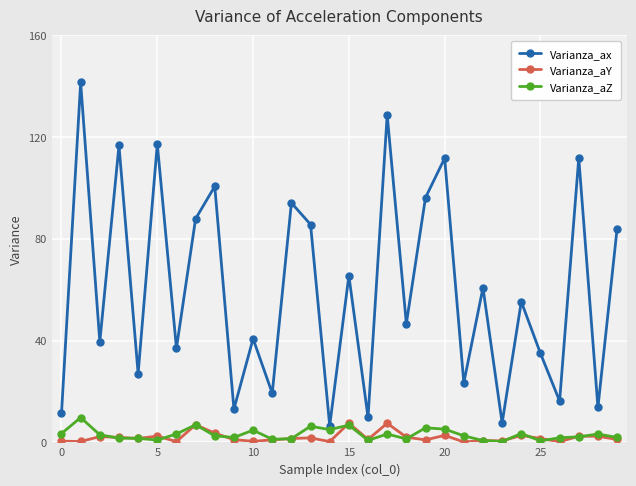

True or false: Varianza_ax has more than 1 interior local peaks.

True